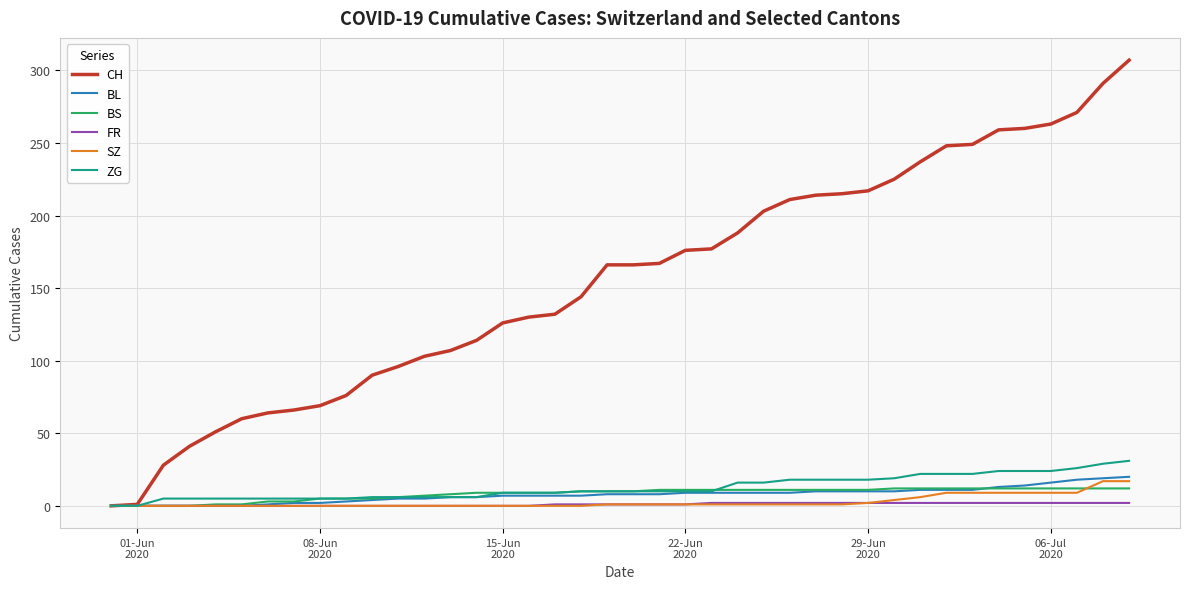

What is the maximum value for SZ?

17